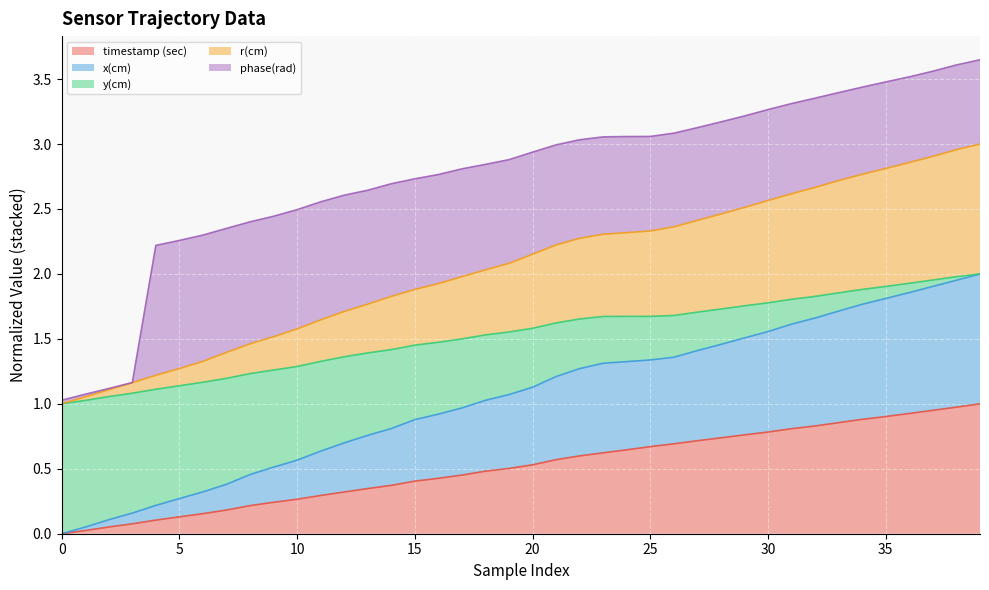

What are all the series names shown in the legend?

timestamp (sec), x(cm), y(cm), r(cm), phase(rad)